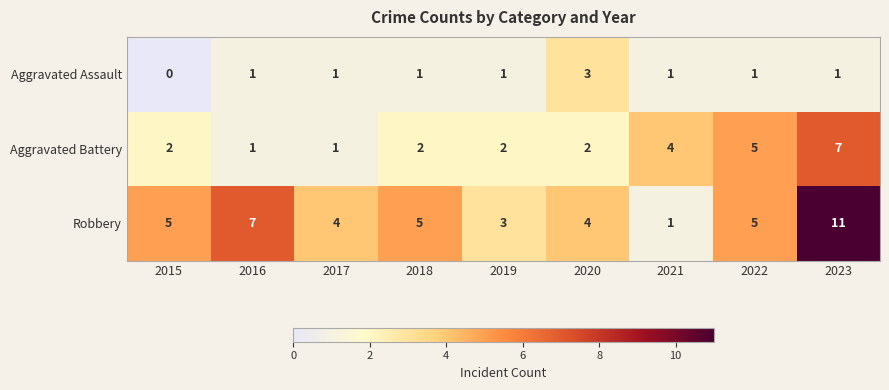

What is the sum of the Robbery values at 2023 and 2021?

12